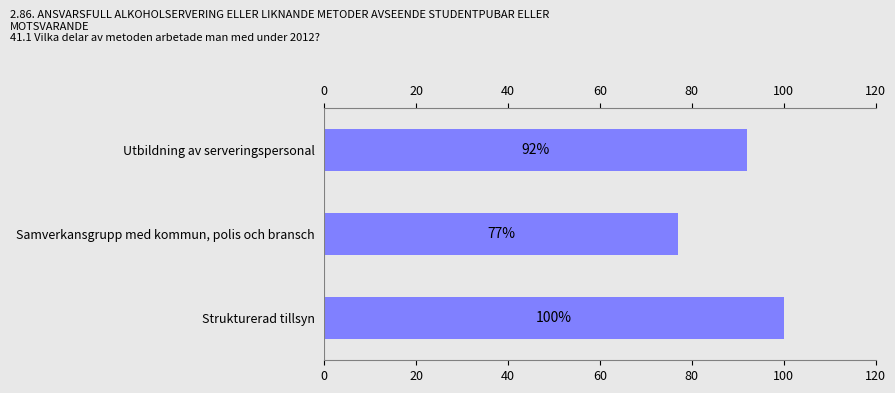

What is the average value?

90